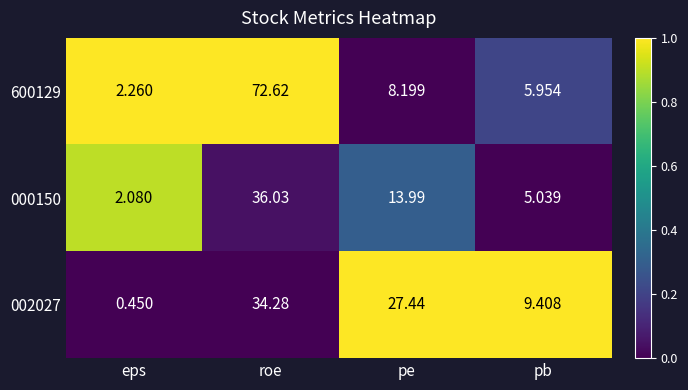

At which label is 000150 closest to 19?

pe